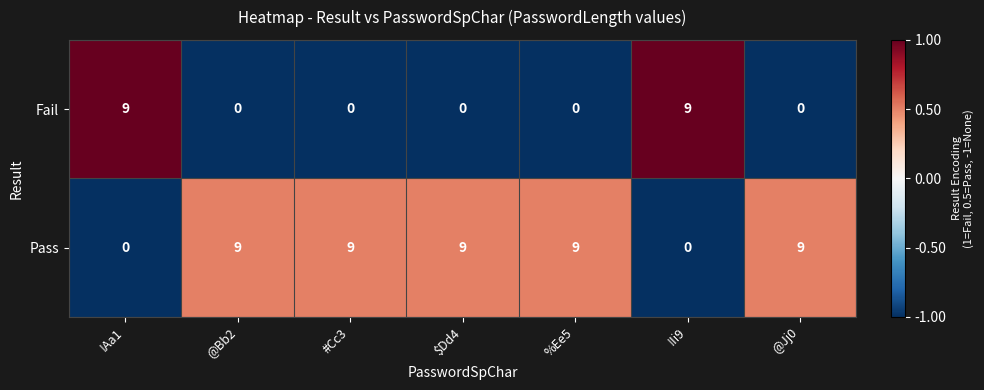

At !Ii9, list the series in order from largest to smallest.

Fail, Pass